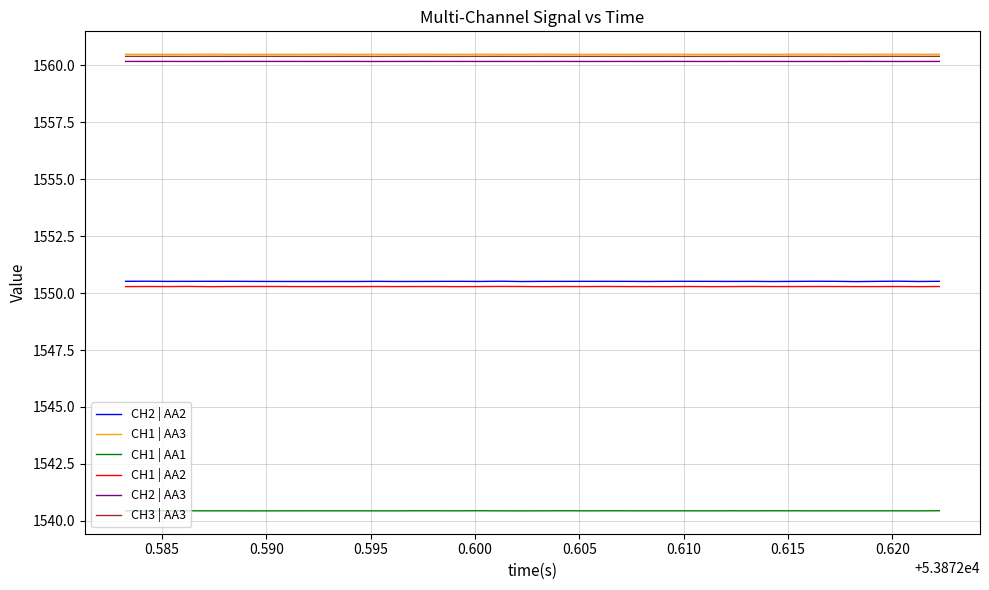

What are all the series names shown in the legend?

CH2 | AA2, CH1 | AA3, CH1 | AA1, CH1 | AA2, CH2 | AA3, CH3 | AA3